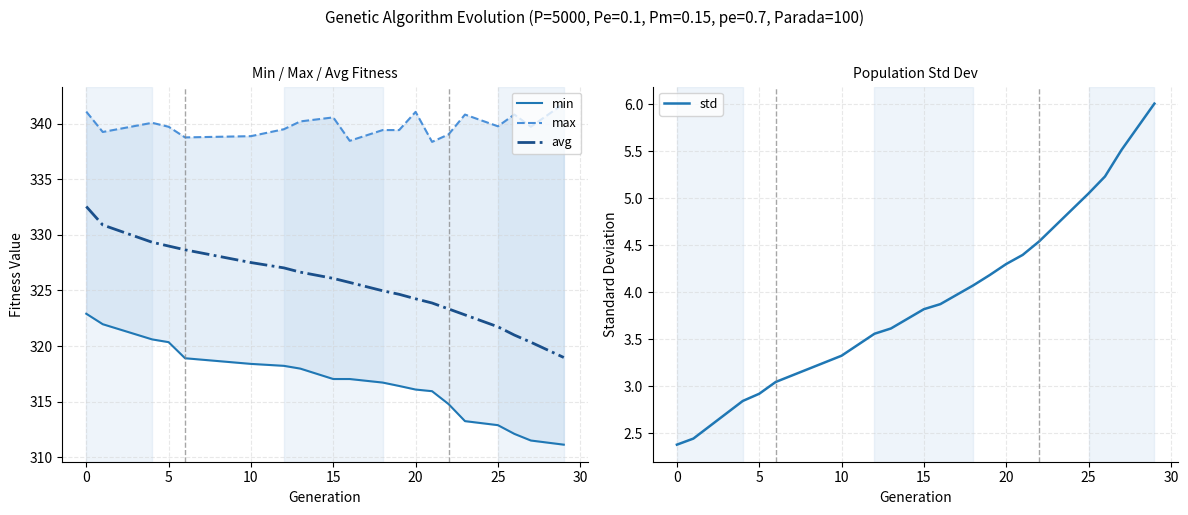

True or false: min and std cross at least once.

False